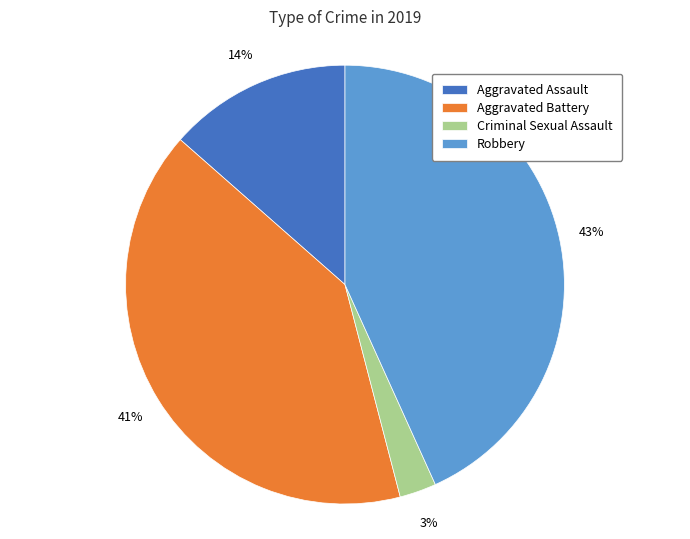

To the nearest percent, what percentage of the pie is Robbery?

43%